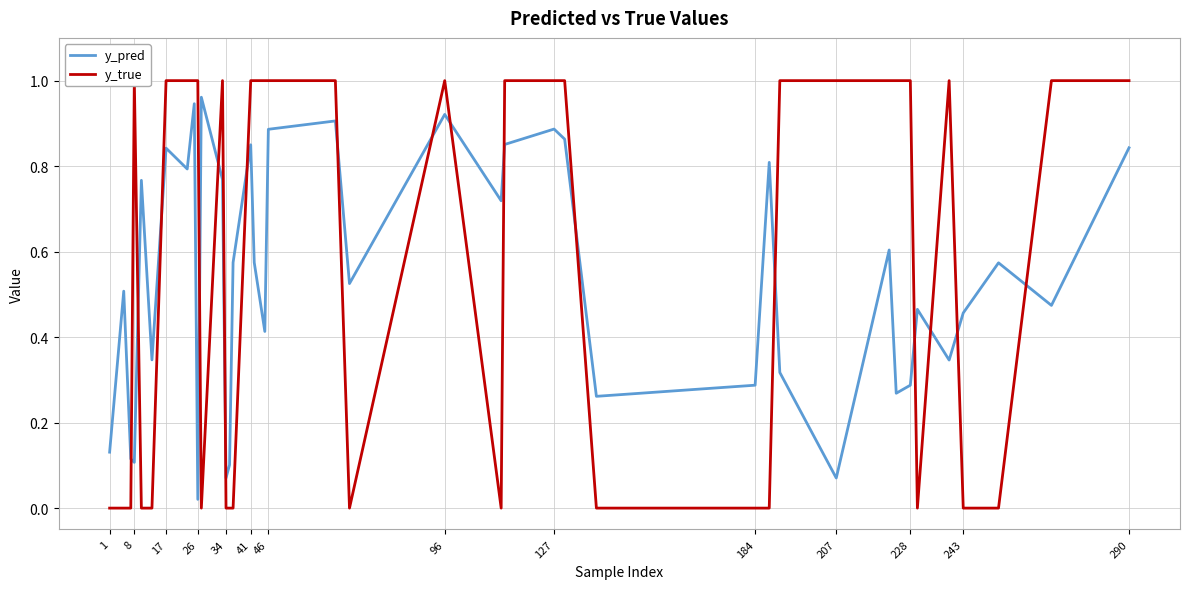

How many data points in y_true are less than 1?

17